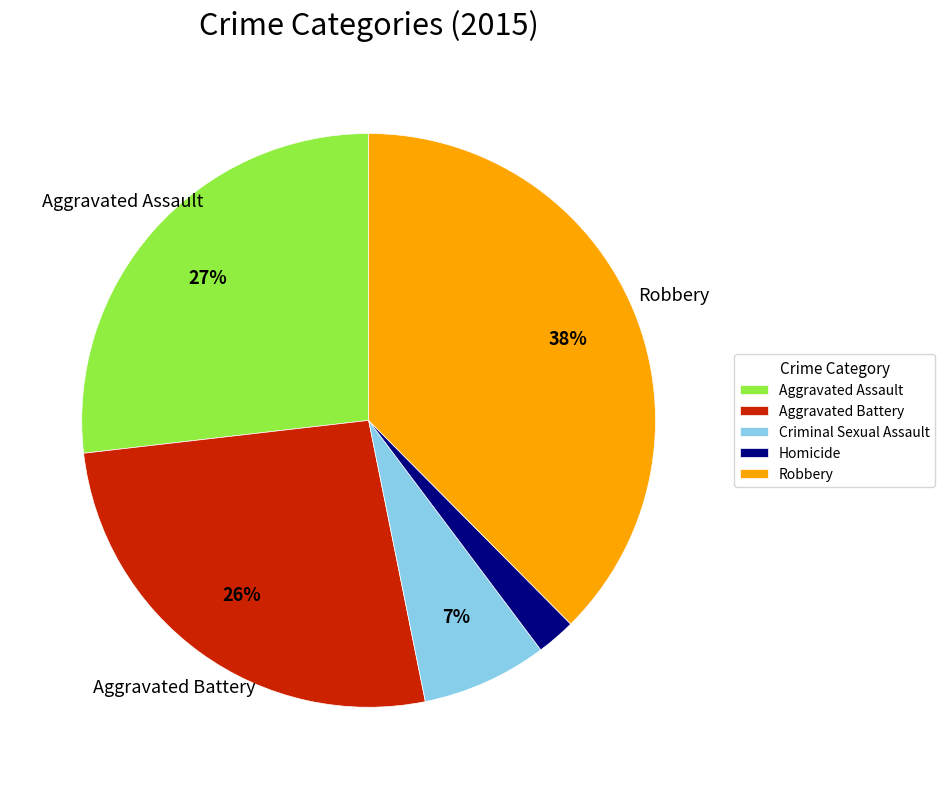

Is the sum of Robbery and Aggravated Battery greater than half?

Yes